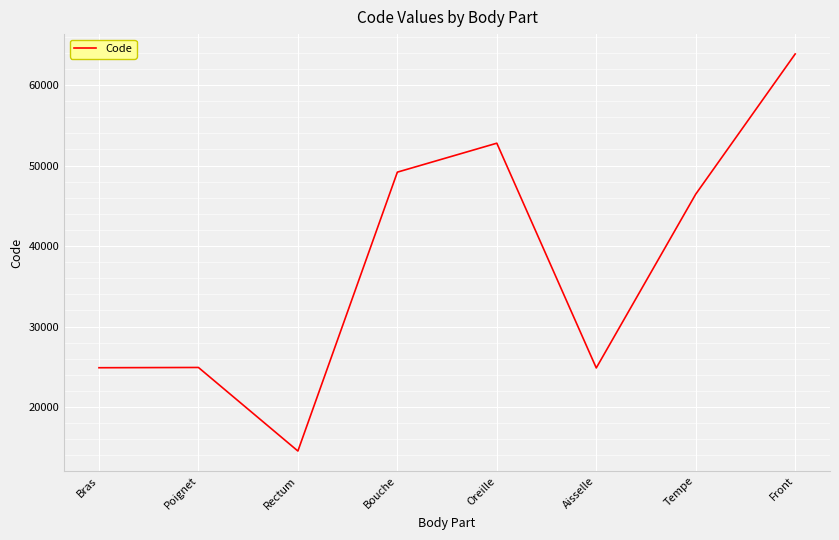

How many categories are shown in the chart?

8